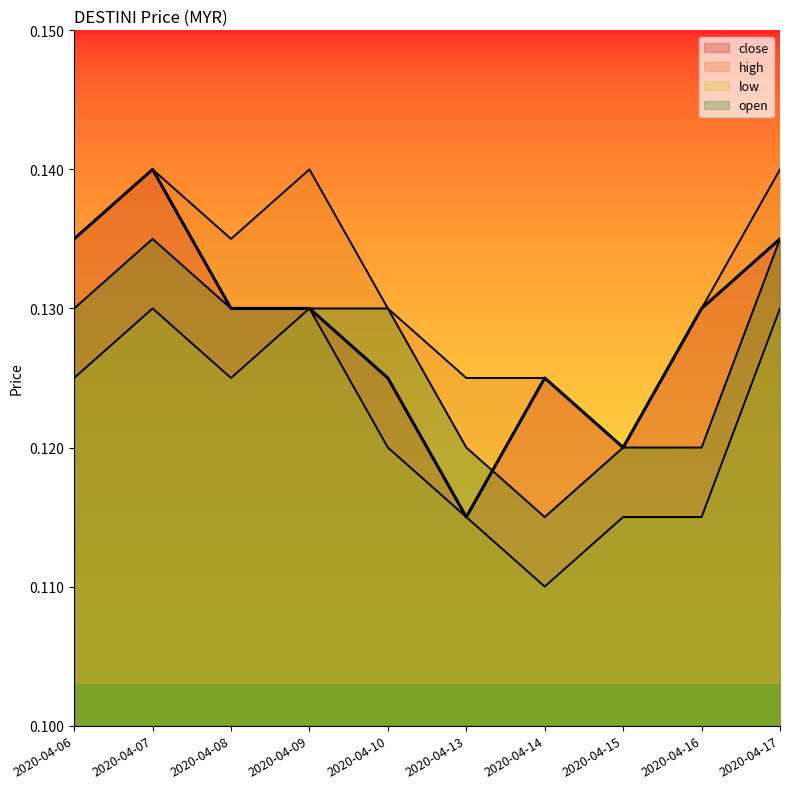

Where is the first local maximum for close?

2020-04-07